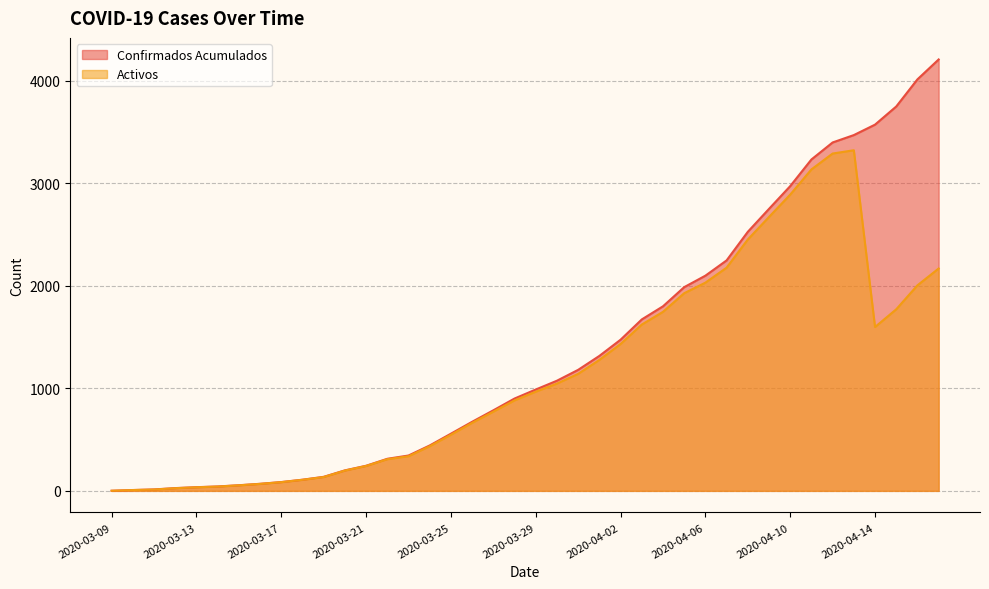

What is the label of the 27th point from the left?

2020-04-04